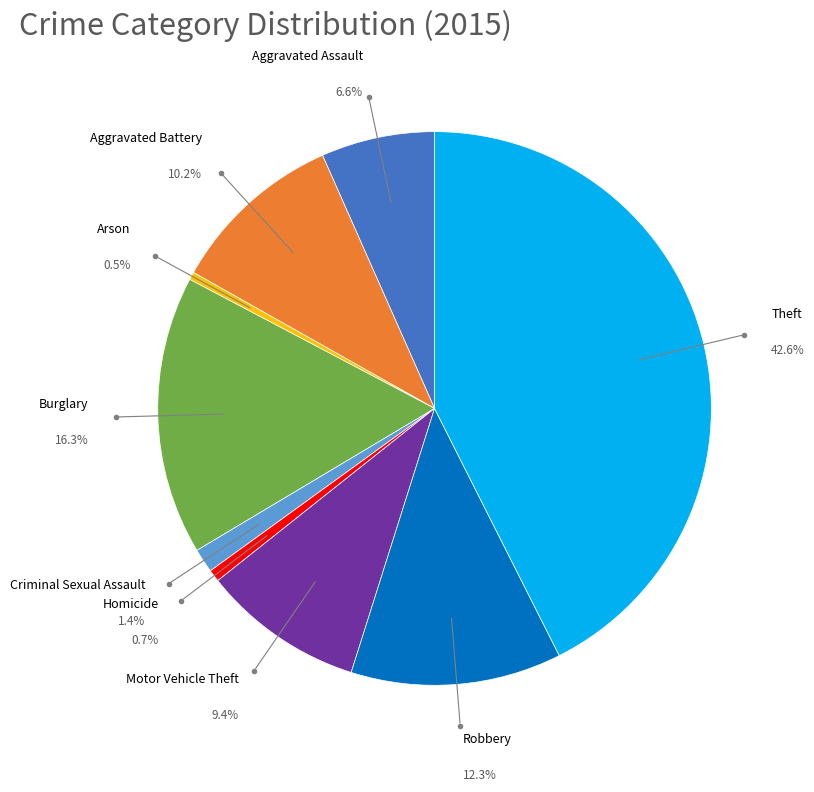

What percentage is NOT represented by Robbery?

87.7%